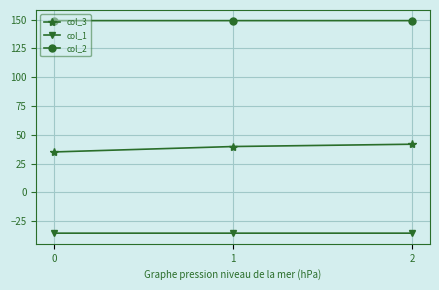

How many lines are shown in the chart?

3